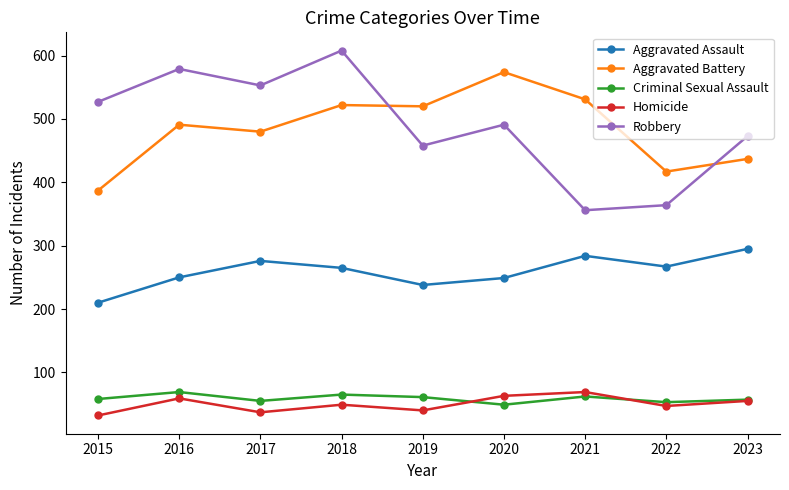

What is the sum of all Aggravated Battery values?

4359